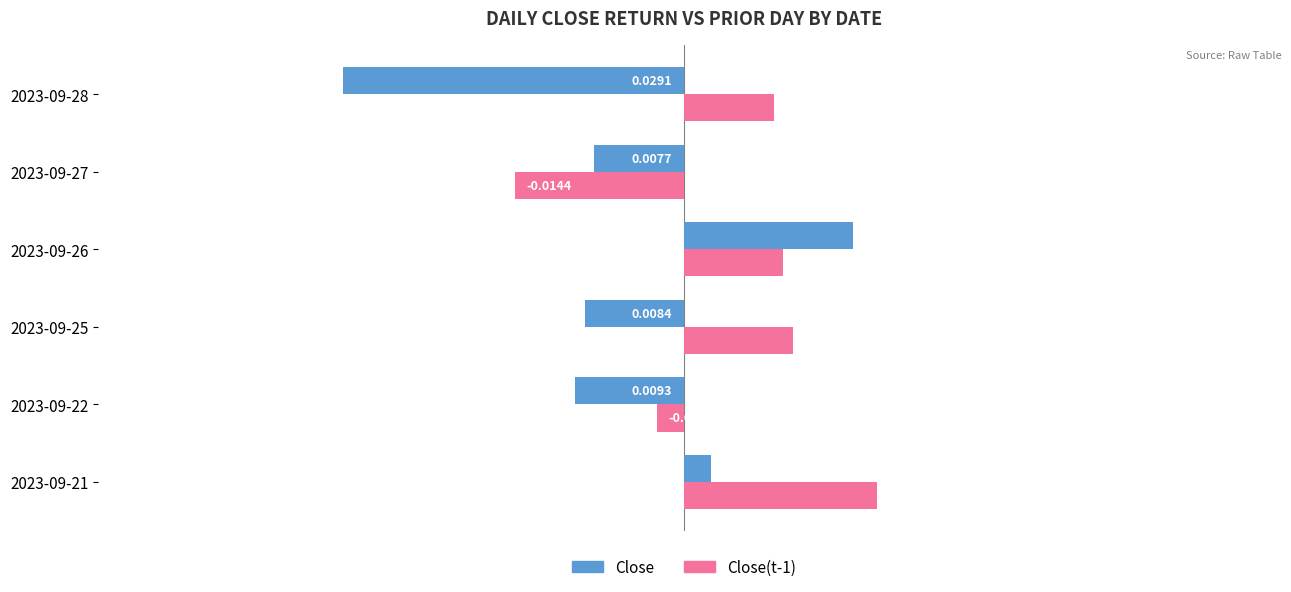

At 2023-09-22, list the series in order from largest to smallest.

Close(t-1), Close